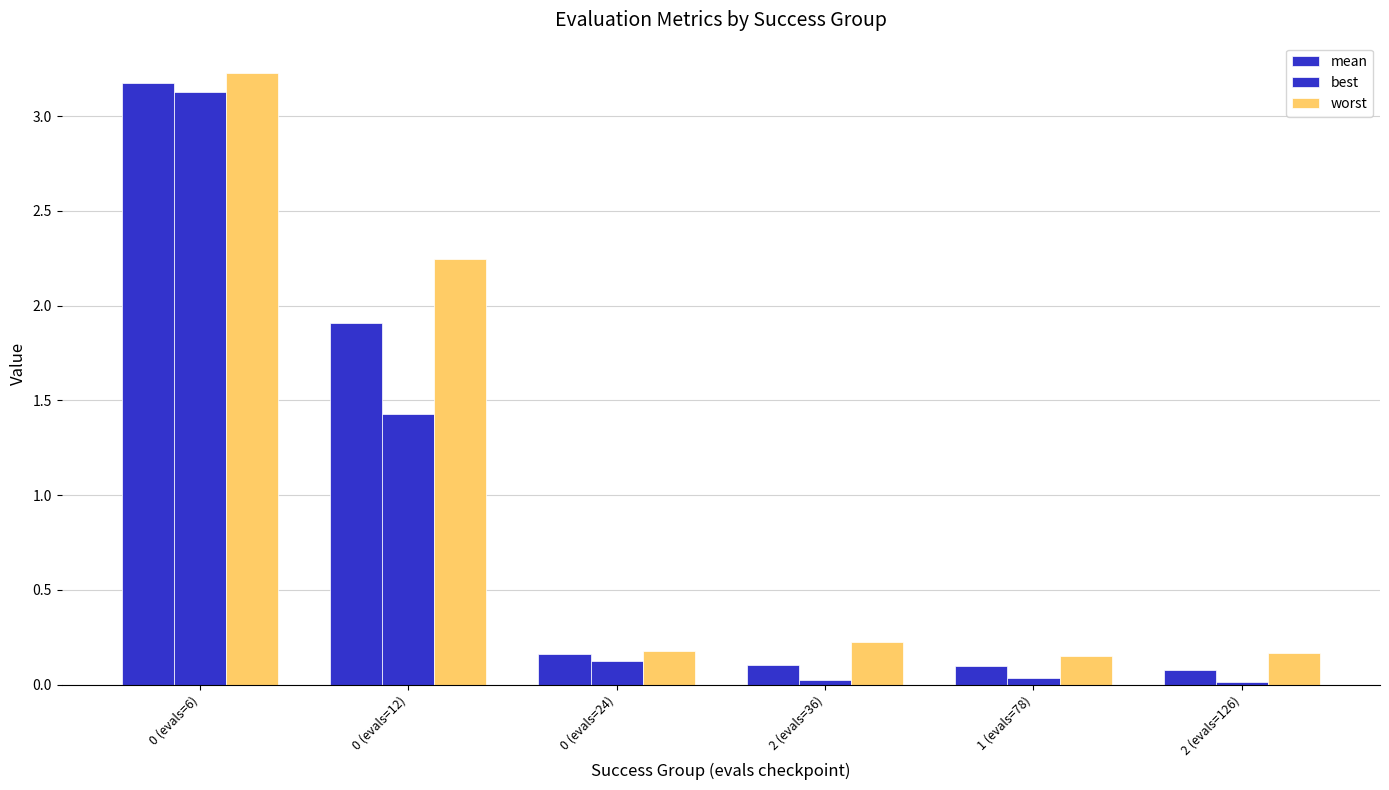

What is the label of the 6th bar from the right?

0 (evals=6)